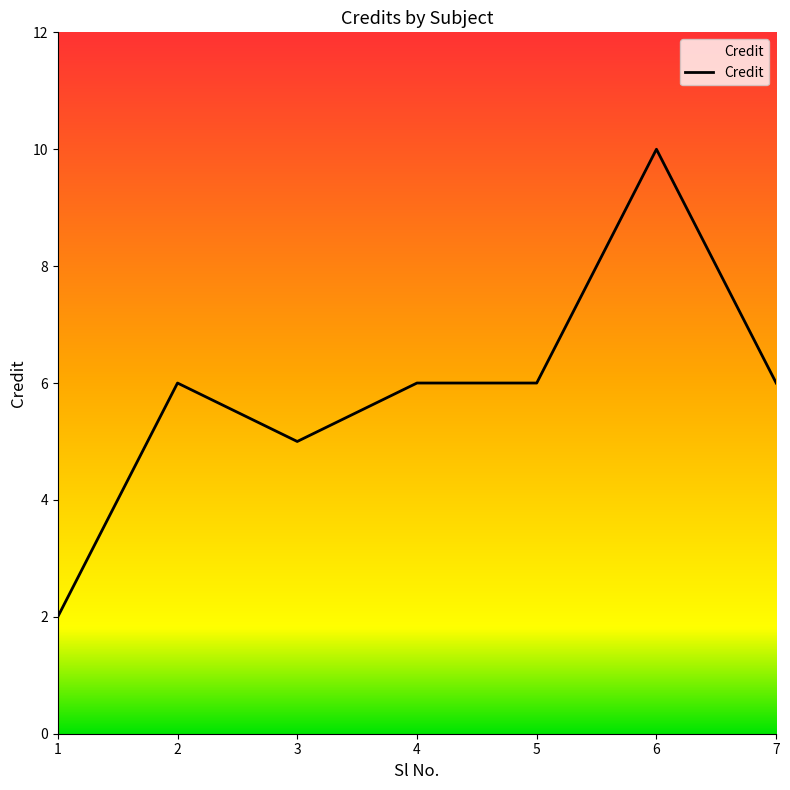

Reading right to left, list all the values displayed in this chart.

6	10	6	6	5	6	2